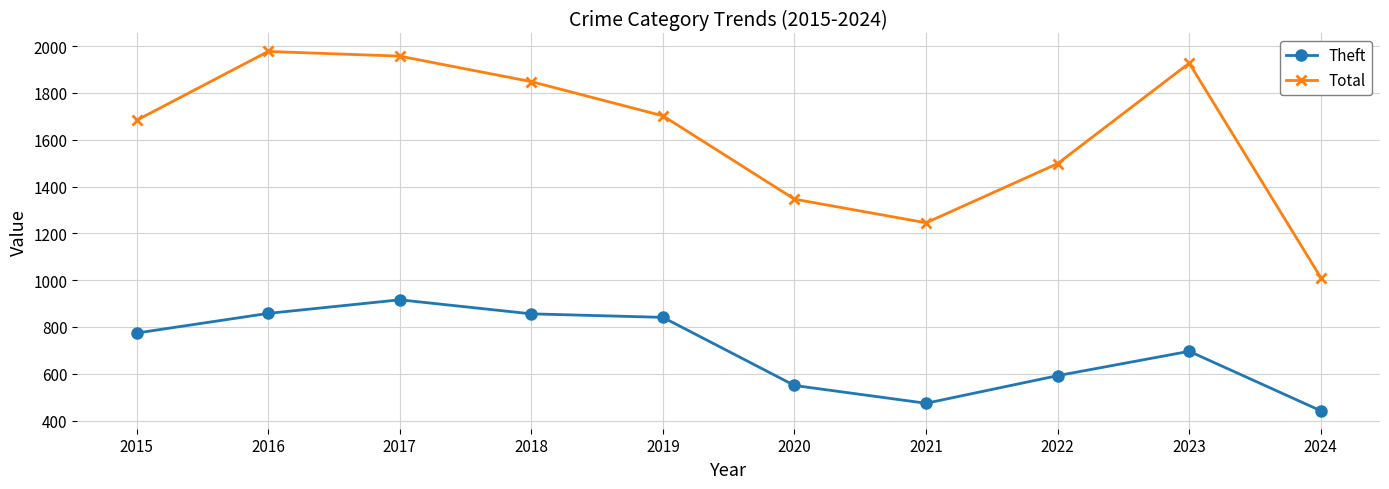

True or false: Total and Theft intersect in this chart.

False